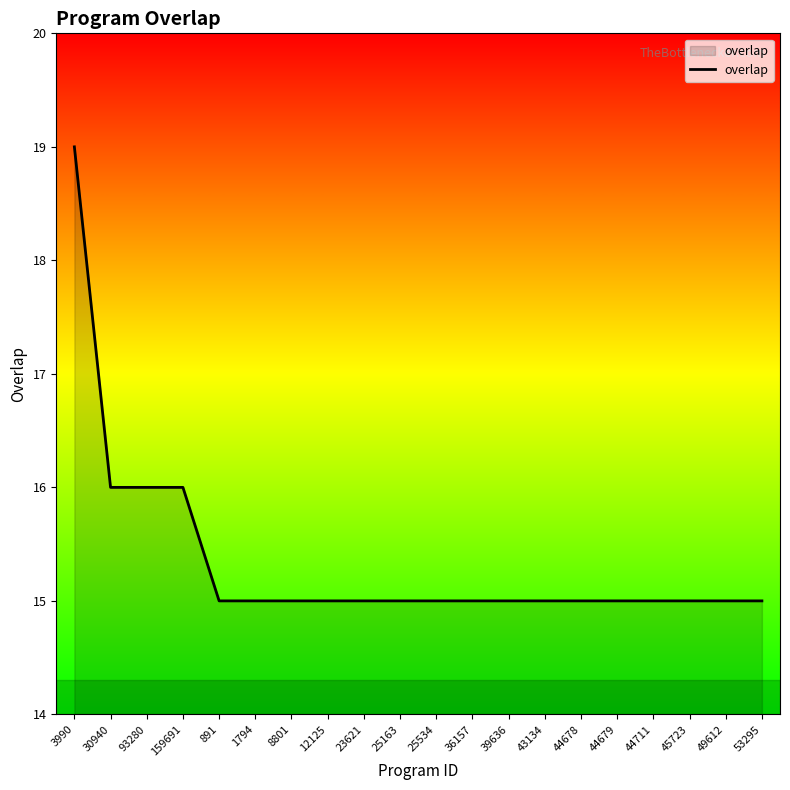

What position from the right is 23621?

12